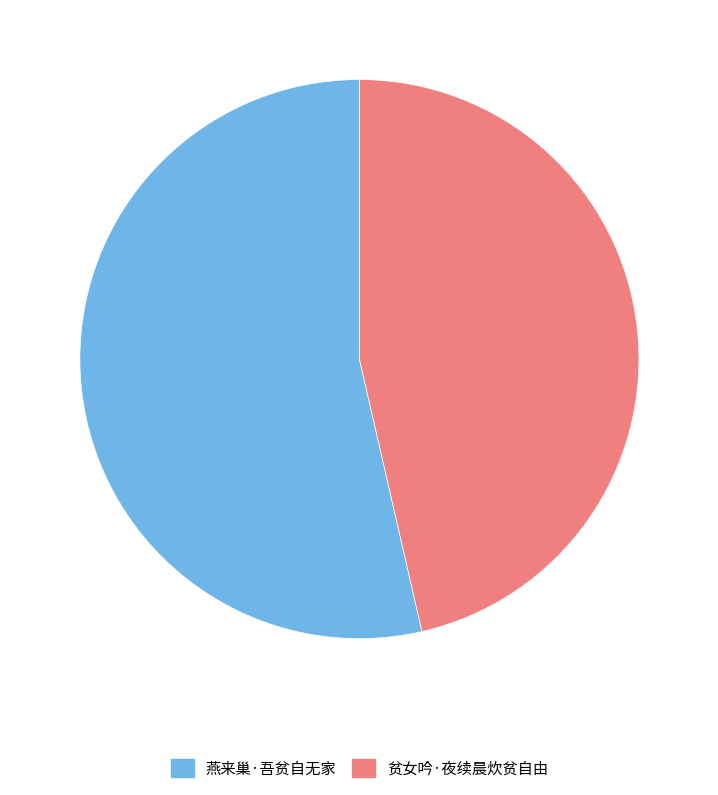

Do 燕来巢·吾贫自无家 and 贫女吟·夜续晨炊贫自由 together represent more than half of the pie?

Yes